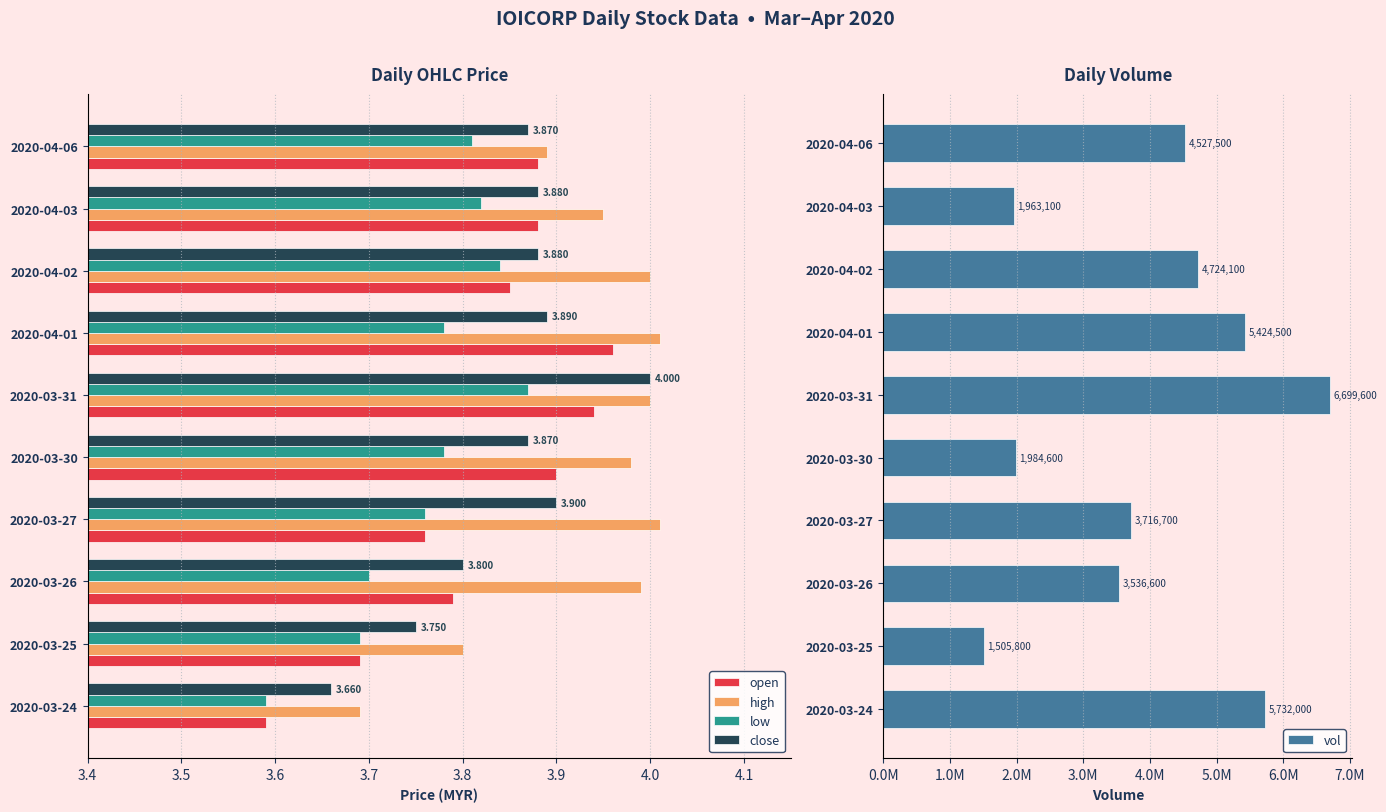

The value of close at 2020-03-26 is 6.1. True or false?

False